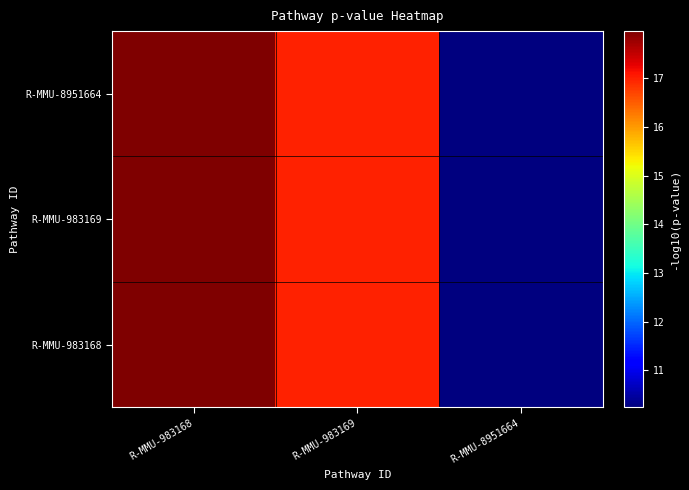

How many categories are shown in the chart?

3